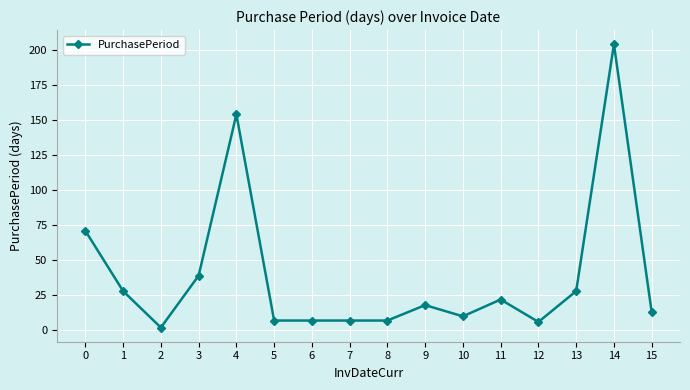

How many lines are shown in the chart?

1